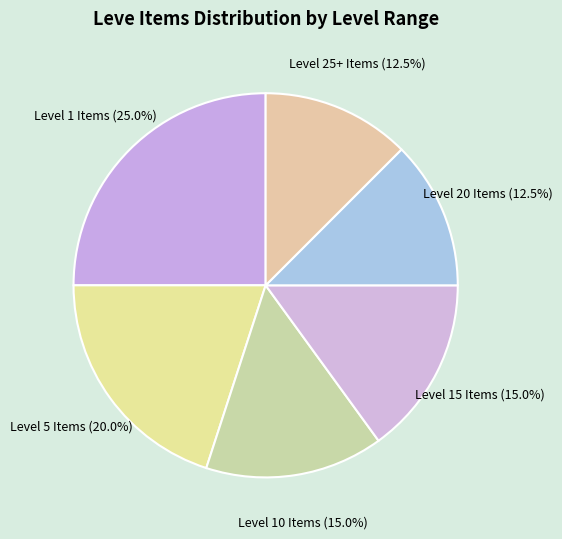

Which slice is the largest?

Level 1 Items